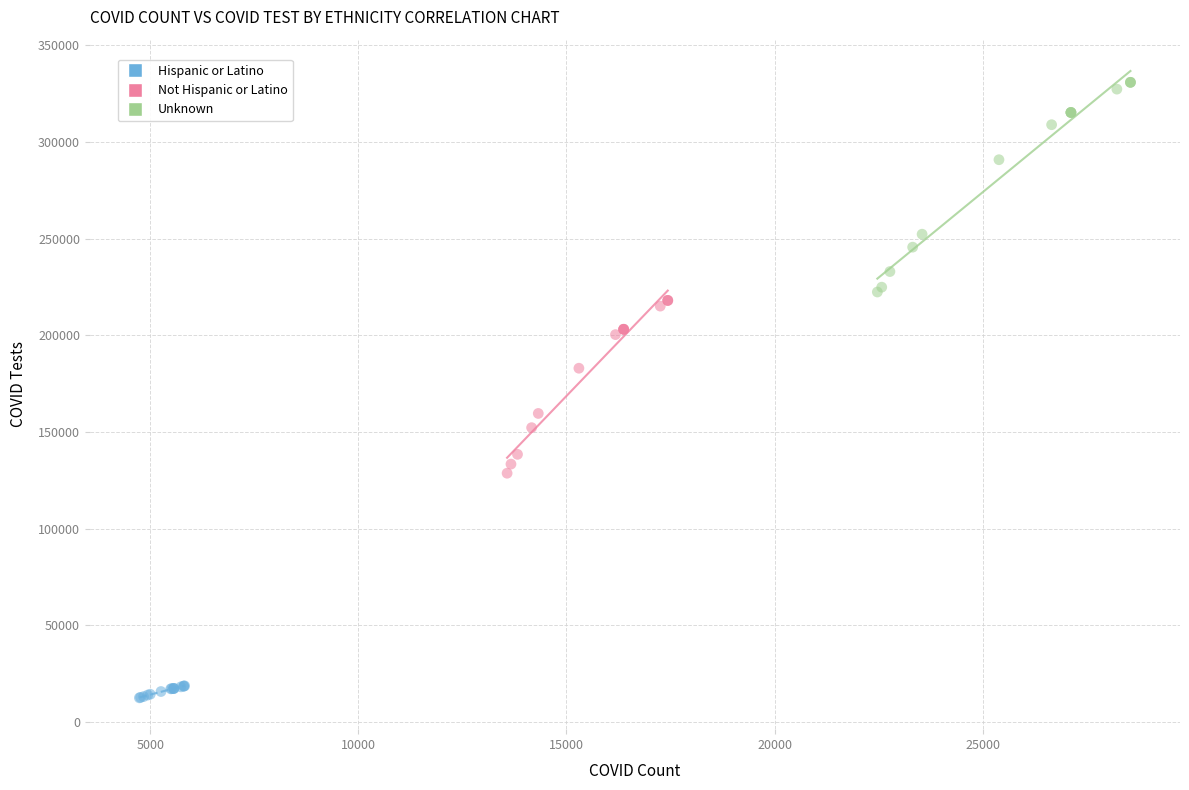

Which series has the largest Y range (max minus min)?

Unknown